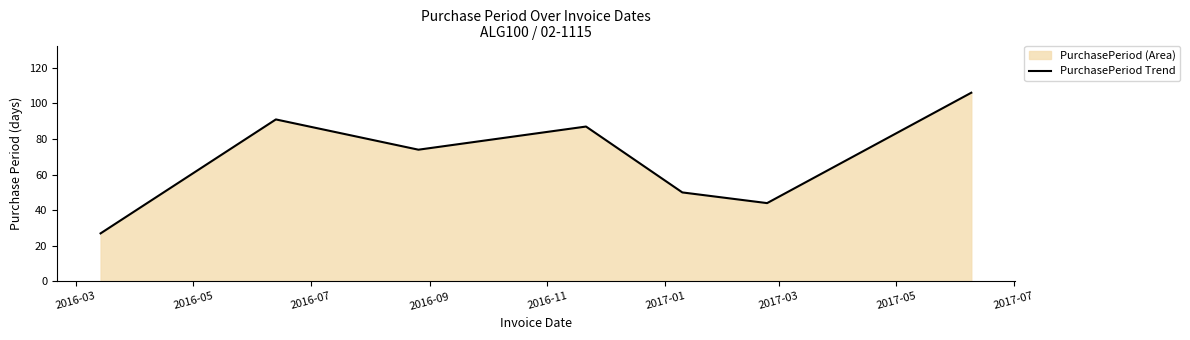

True or false: the data has more than 2 interior local peaks.

False